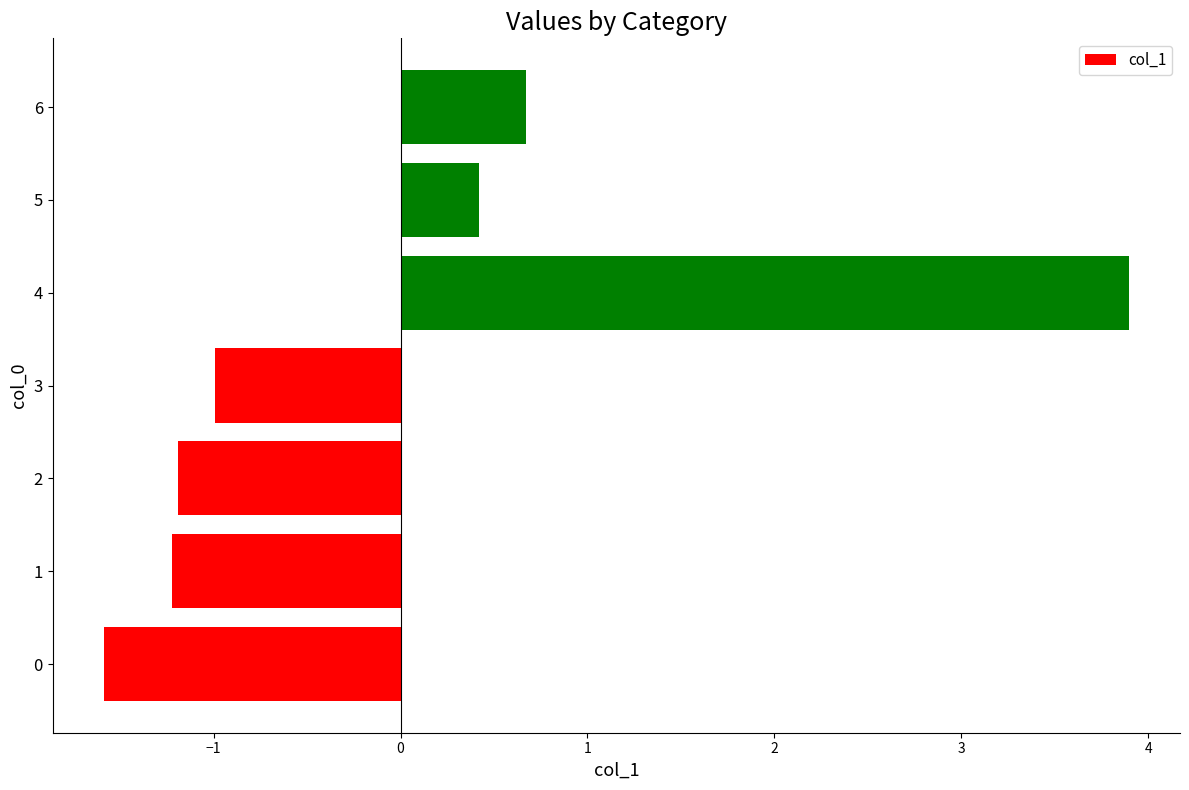

What is the greatest value displayed?

3.9